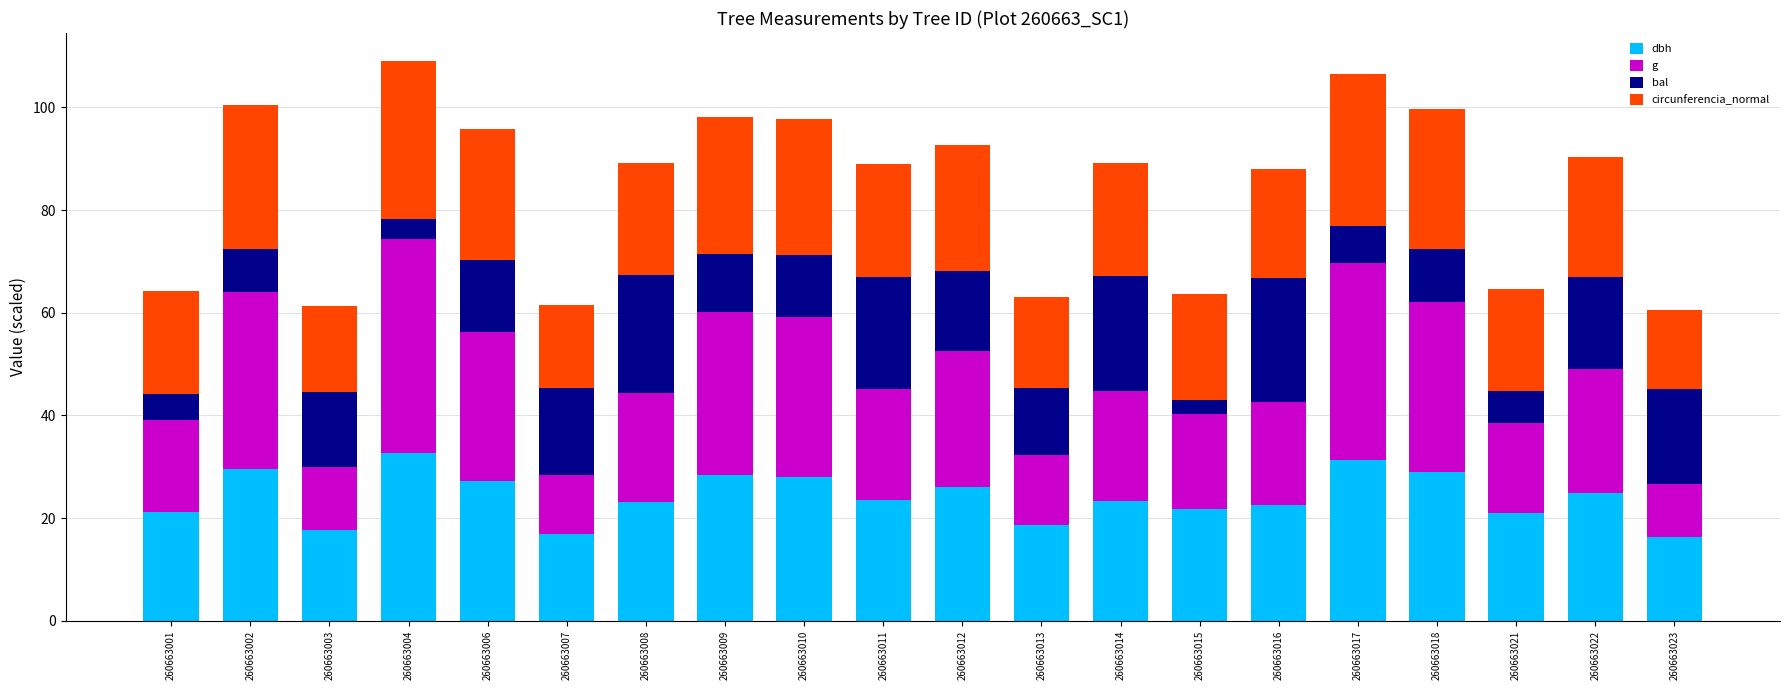

What is the total value across all series at 260663012?

92.6